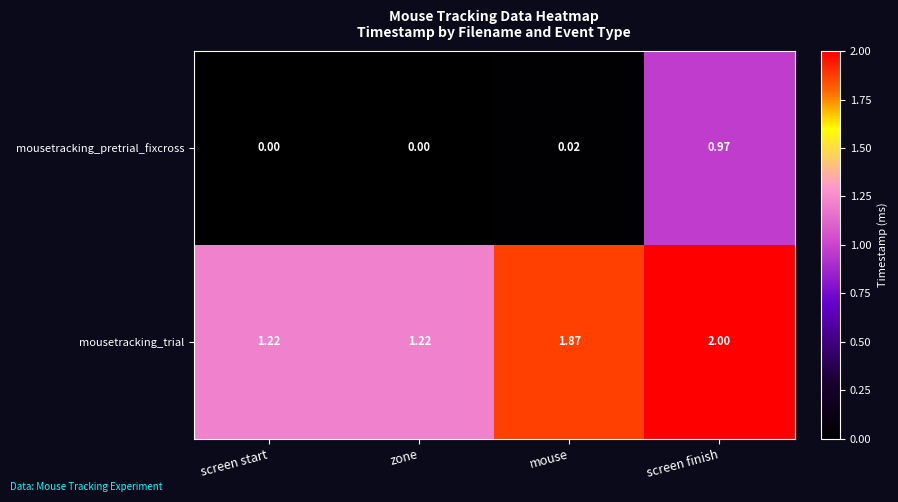

Which series has the largest range (max minus min)?

mousetracking_pretrial_fixcross